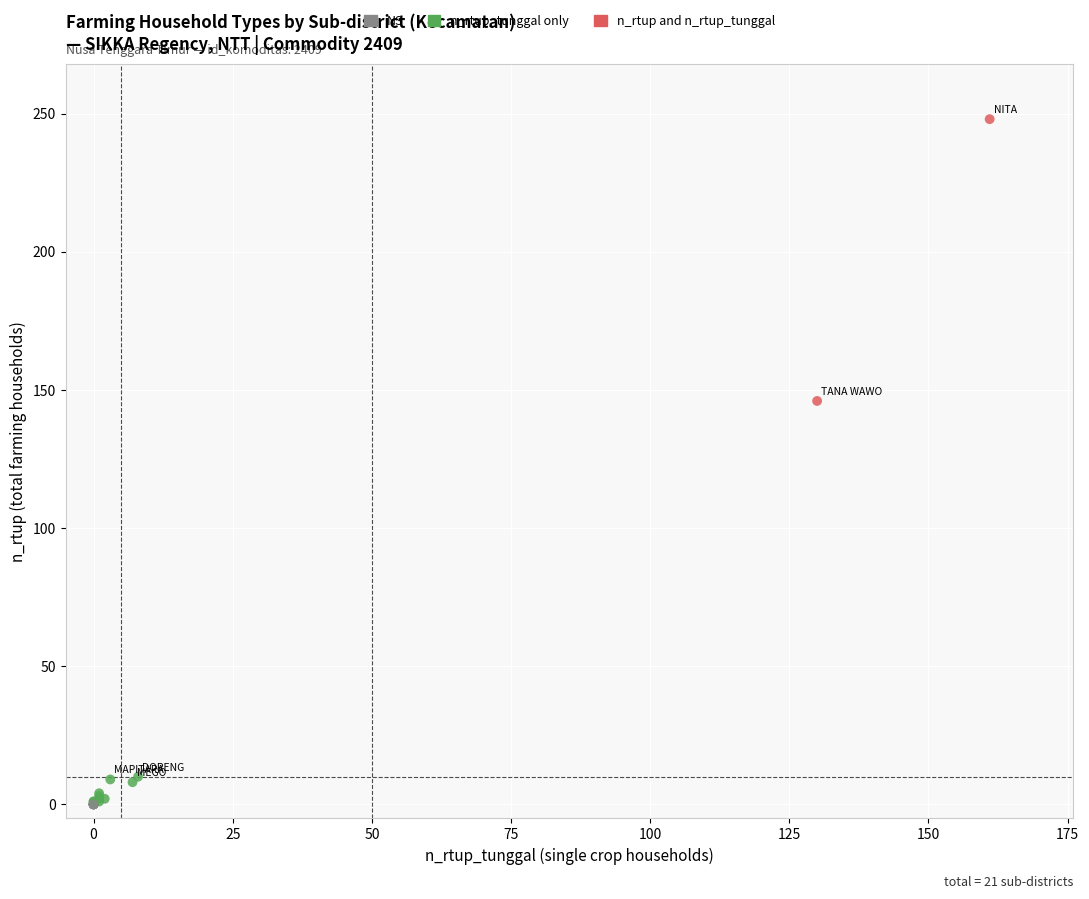

What Y value in the scatter plot is closest to 124?

146